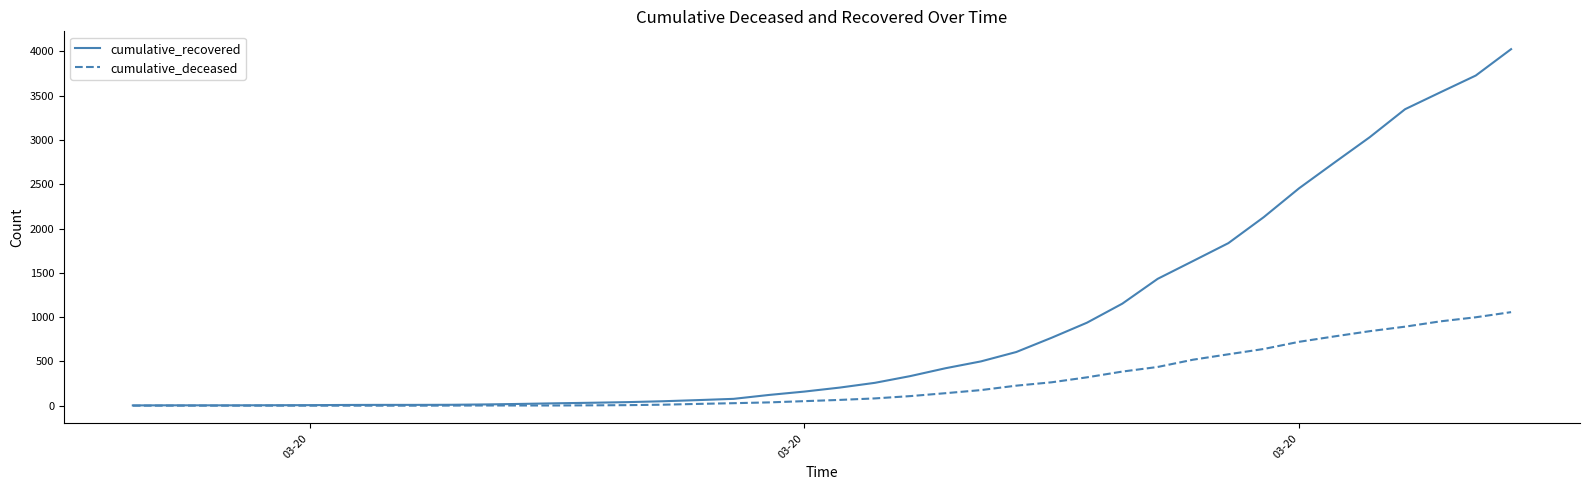

Which series has the largest total across all categories?

cumulative_recovered